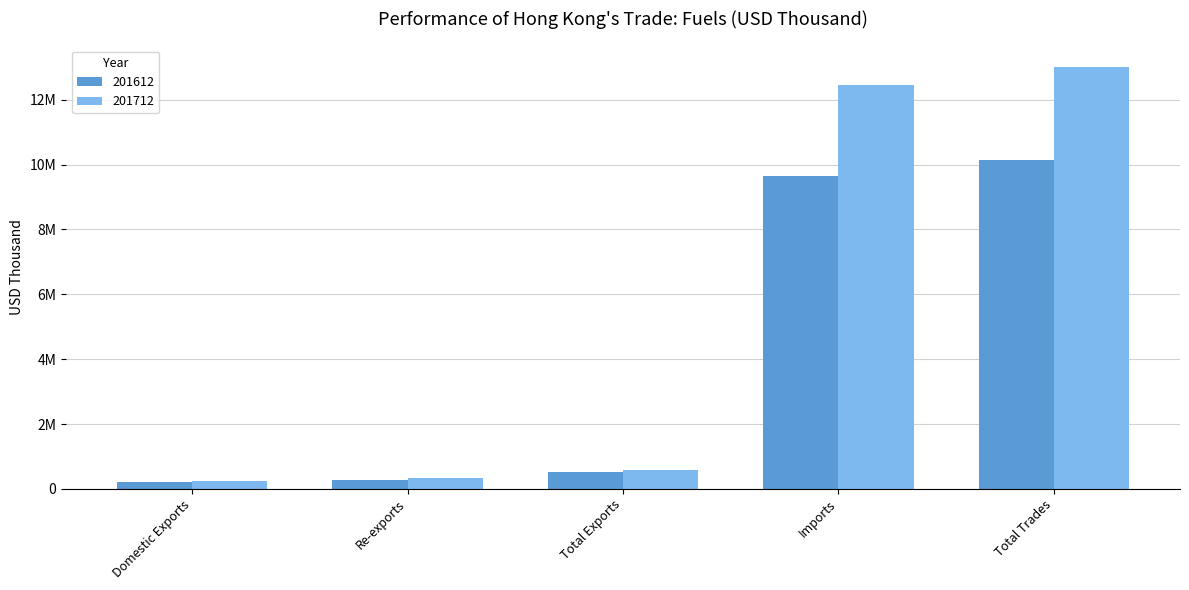

Which label corresponds to the largest value in the chart?

Total Trades